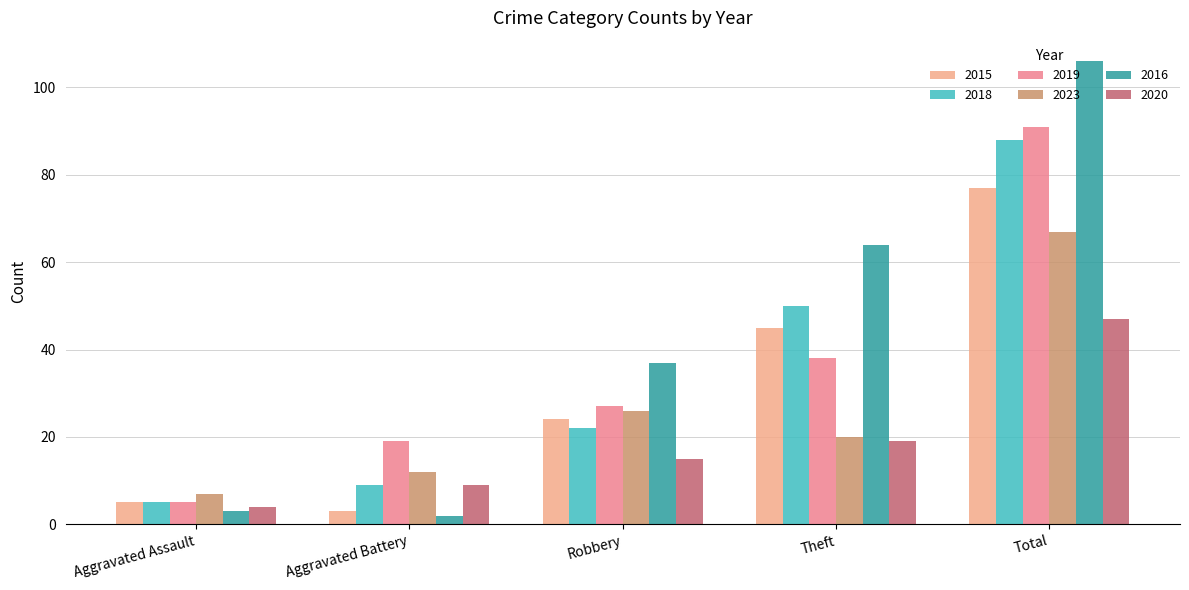

What is the label of the 3rd bar from the right?

Robbery